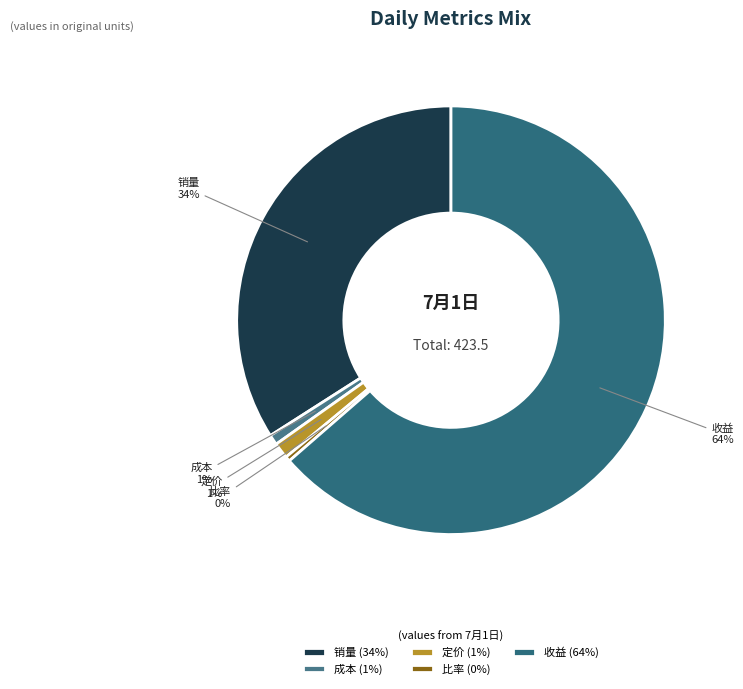

Is the sum of 比率 and 收益 greater than half?

Yes